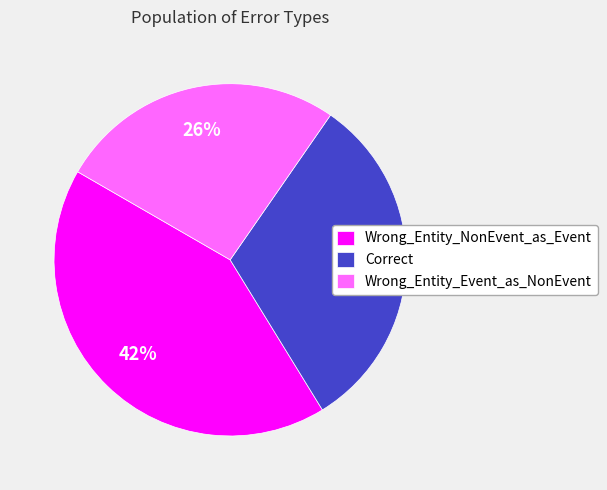

Rank the categories by value from lowest to highest.

Wrong_Entity_Event_as_NonEvent, Correct, Wrong_Entity_NonEvent_as_Event